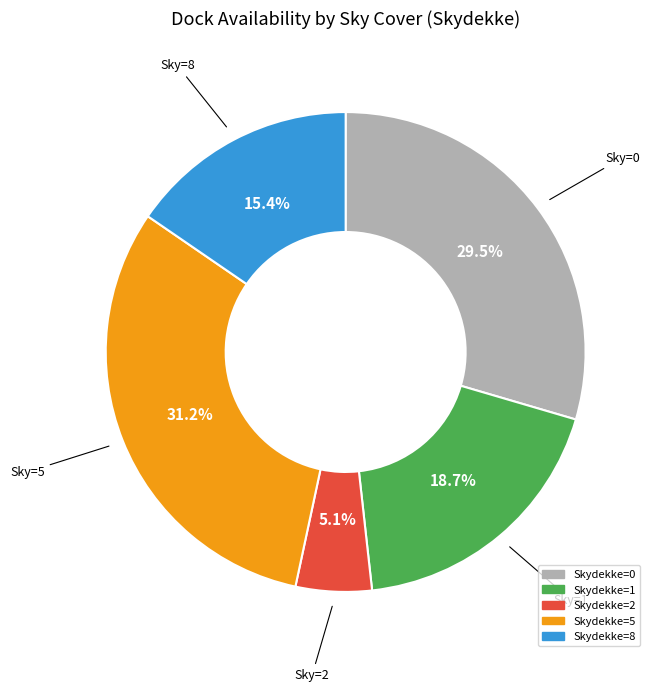

Does any single category account for the majority?

No